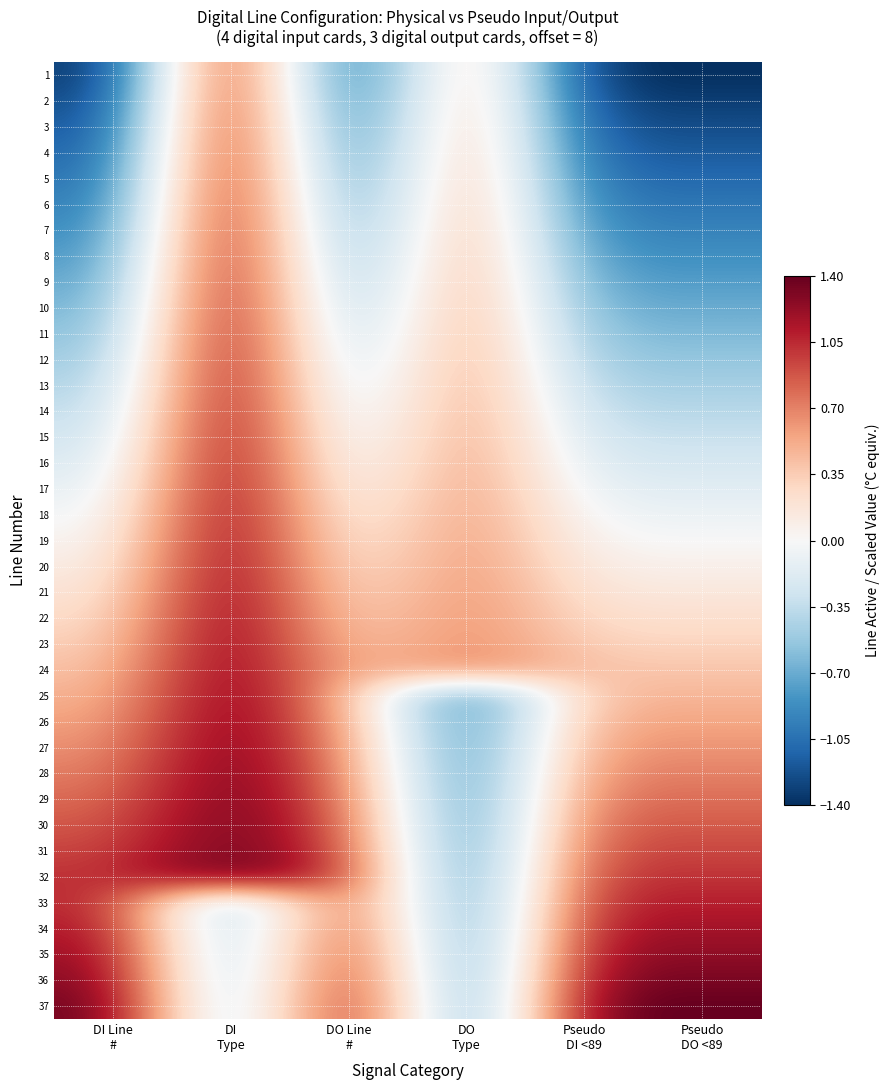

At DO Type, list the series in order from smallest to largest.

25, 26, 27, 28, 29, 30, 31, 32, 33, 34, 35, 36, 37, 1, 2, 3, 4, 5, 6, 7, 8, 9, 10, 11, 12, 13, 14, 15, 16, 17, 18, 19, 20, 21, 22, 23, 24